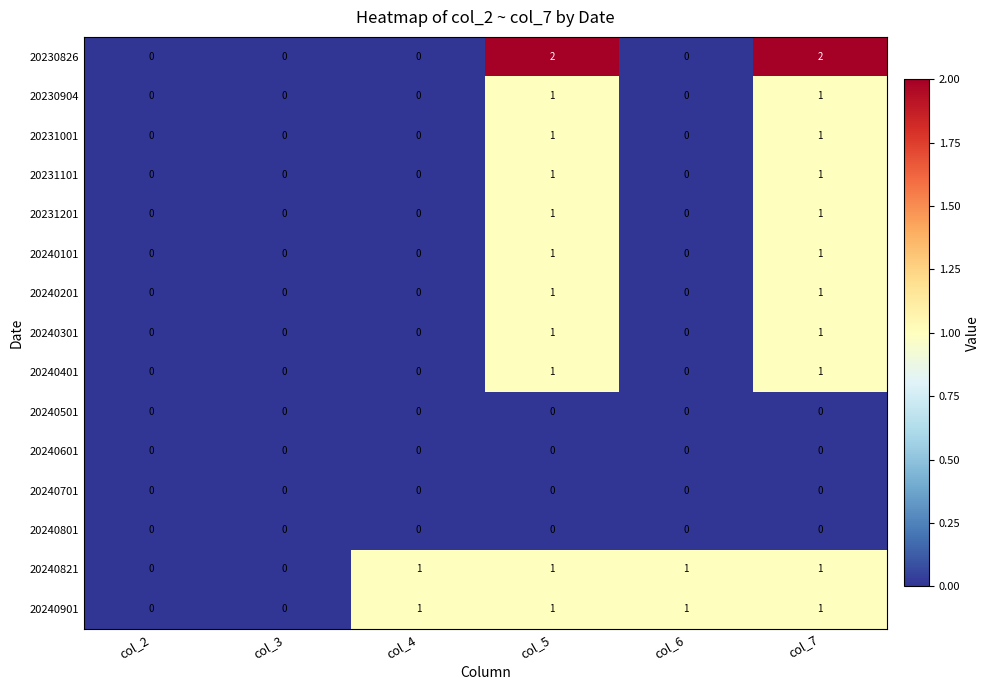

Which series has the widest spread of values?

20230826